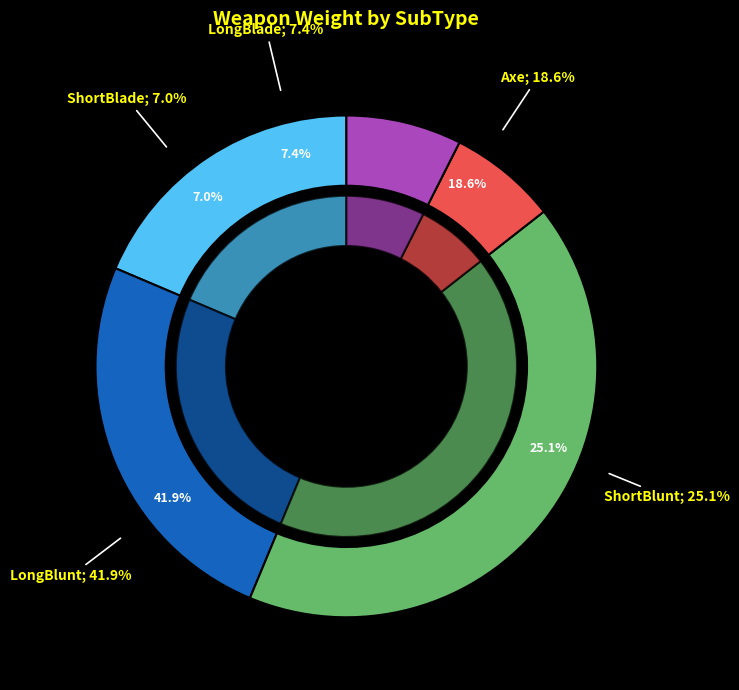

True or false: LongBlade accounts for 7% of the total.

True